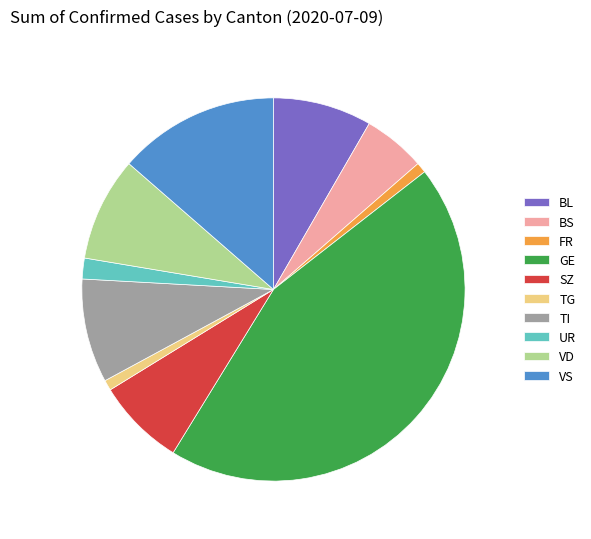

What is the ratio of the value at TI to the value at BS?

1.7